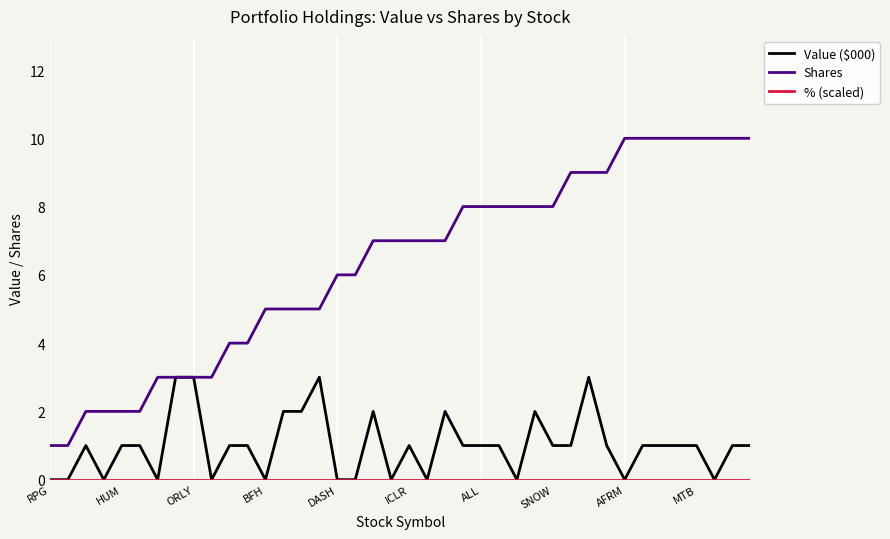

Which series has the largest range (max minus min)?

Shares